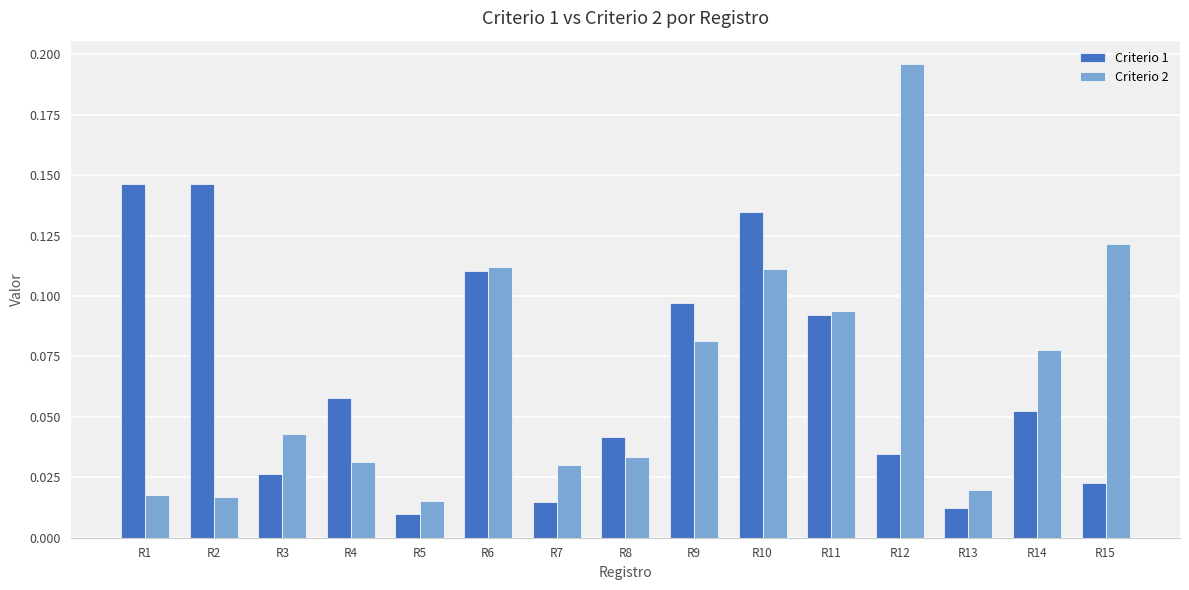

What is the sum of all Criterio 2 values?

1.0